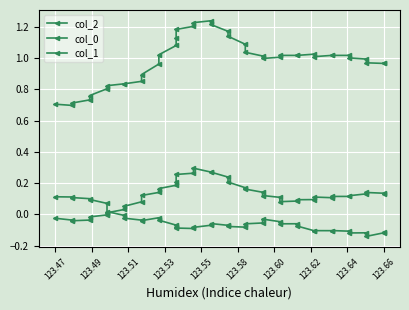

True or false: col_1 has more than 2 points higher than both neighbors.

False